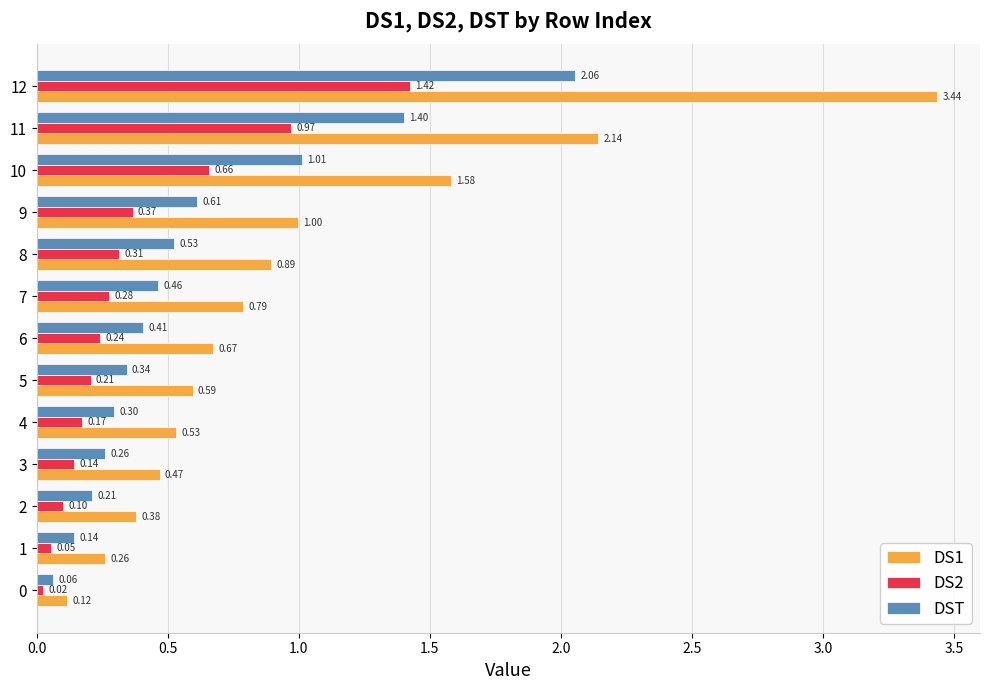

At which category is the sum across all series the highest?

12